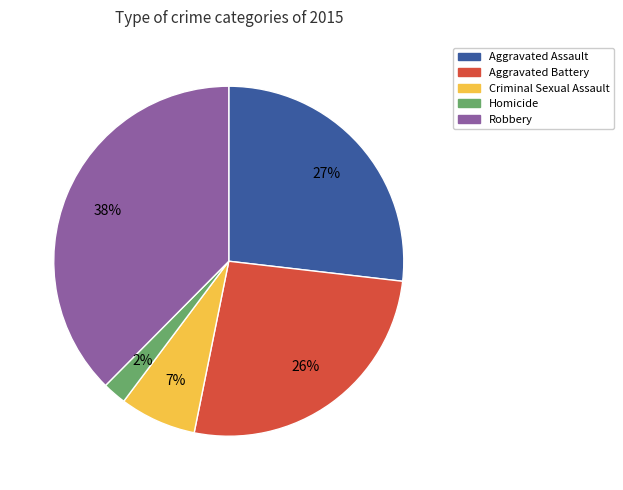

Is the sum of Criminal Sexual Assault and Robbery greater than half?

No